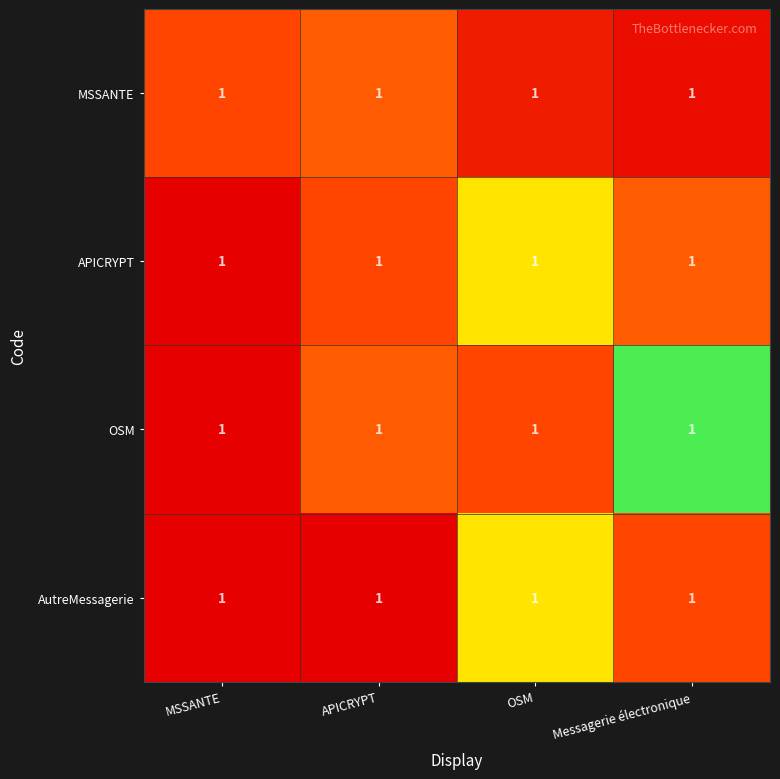

Between MSSANTE and OSM, which is larger?

MSSANTE